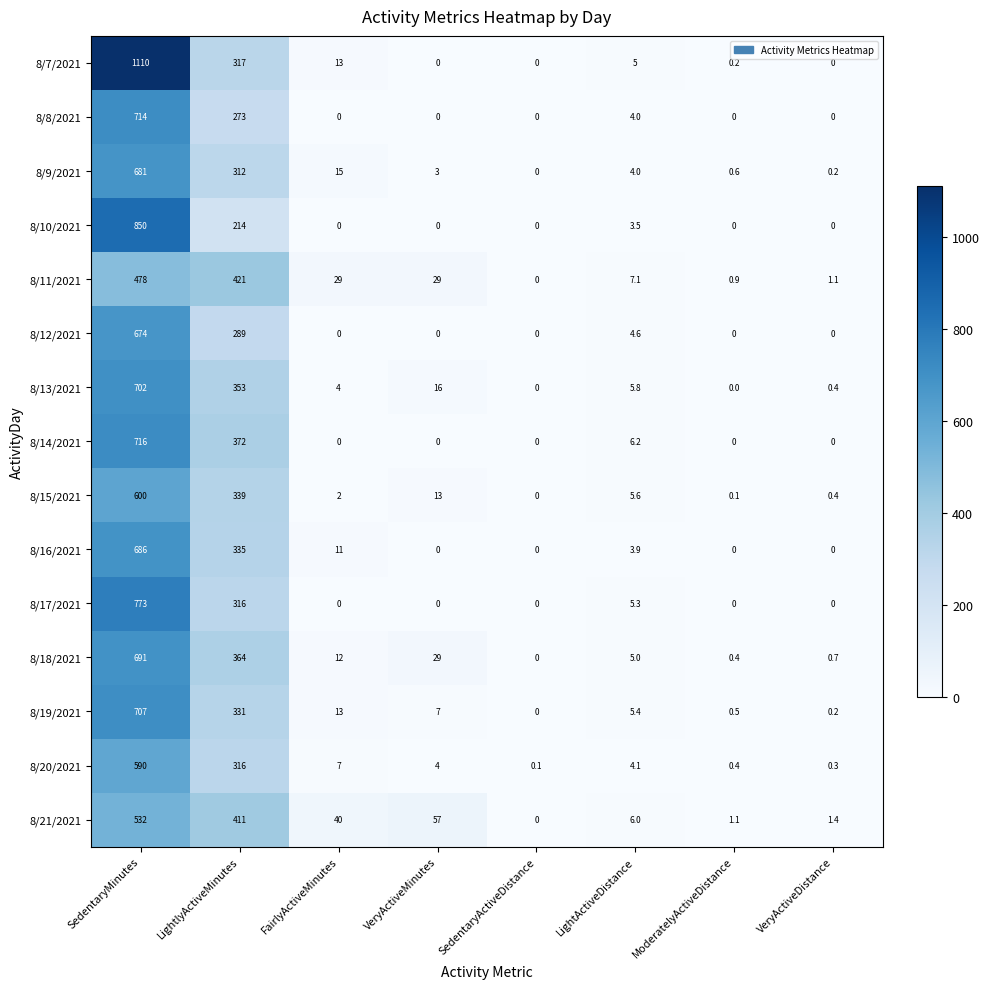

Which category has the highest value across all series?

SedentaryMinutes